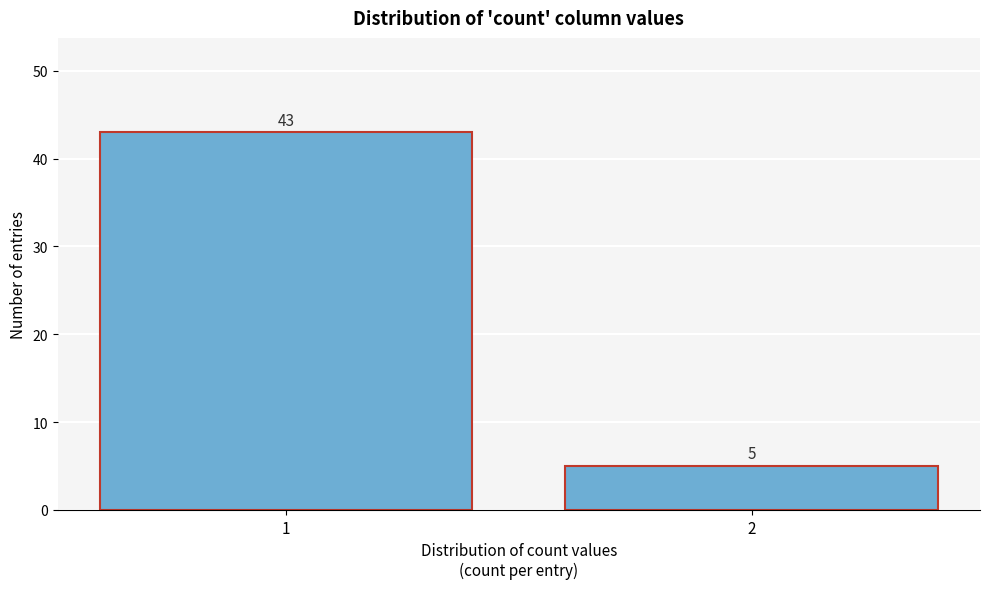

Reading left to right, transcribe all the data shown in this chart.

1=43	2=5